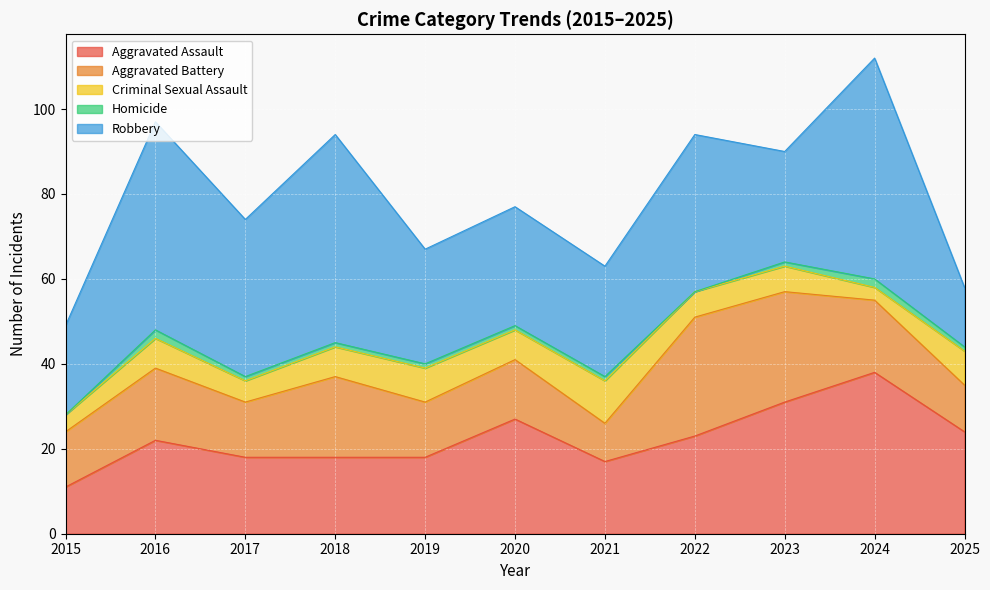

How many values in the Aggravated Battery series are below 14?

5